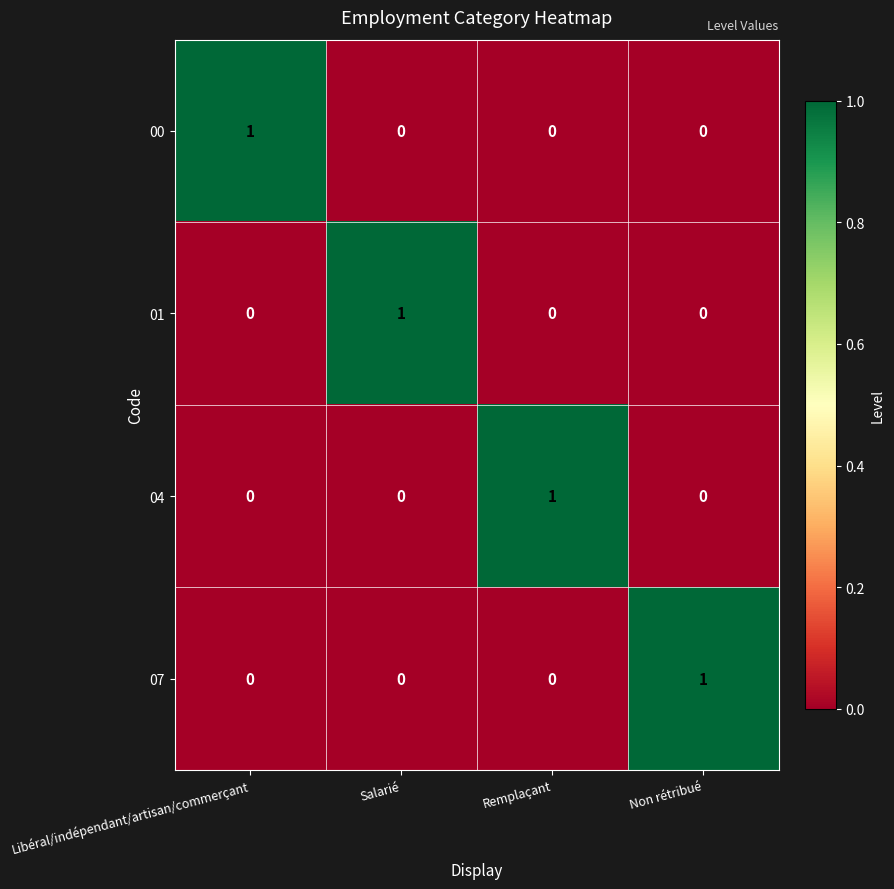

How many 07 values are between 0 and 1?

4